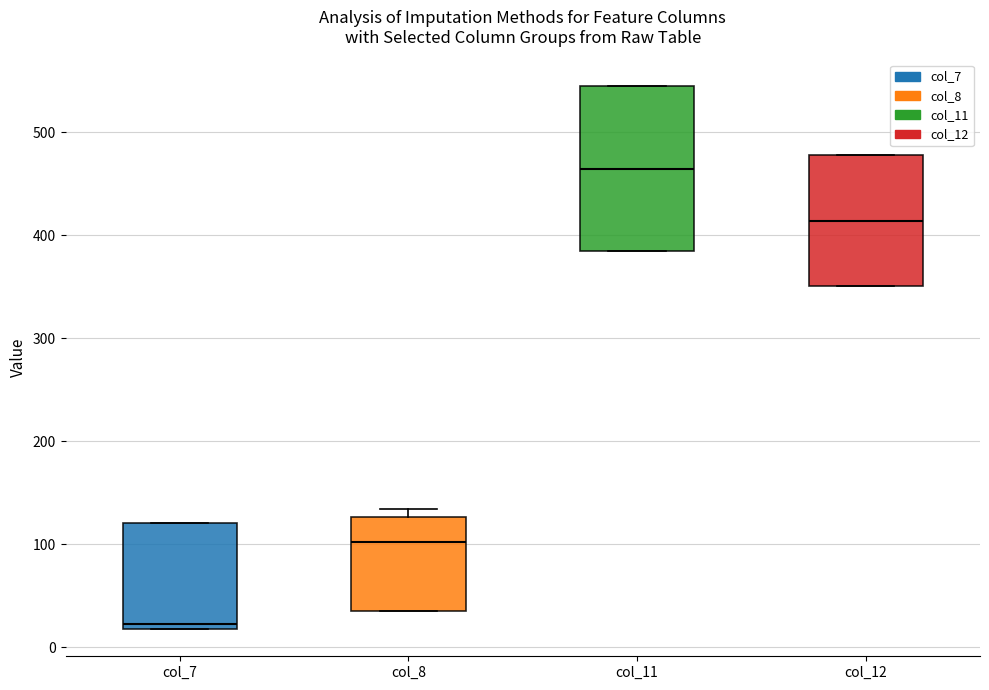

Which box has the highest median line?

col_11